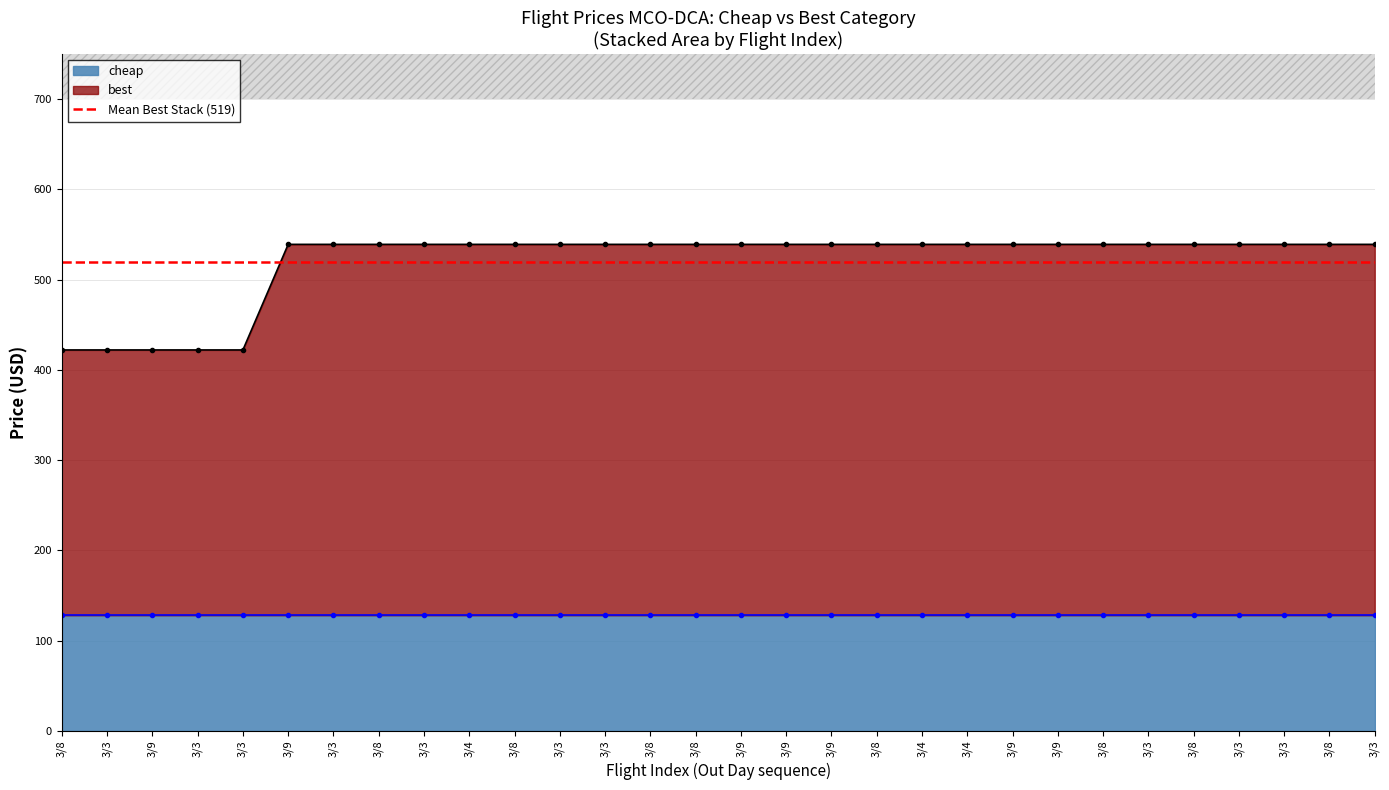

Reading right to left, list all the values displayed in this chart.

539	539	539	539	539	539	539	539	539	539	539	539	539	539	539	539	539	539	539	539	539	539	539	539	539	422	422	422	422	422